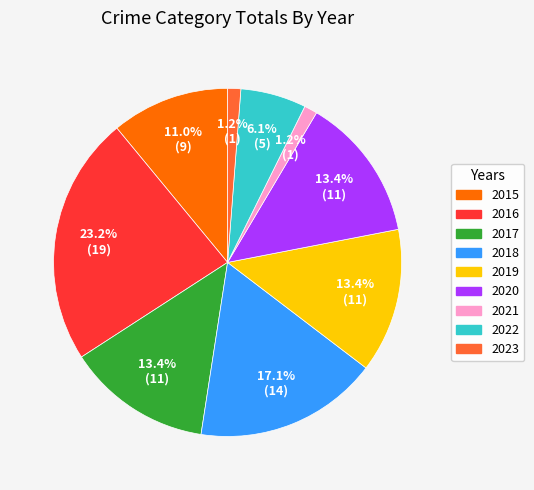

Combined, do 2019 and 2017 account for over 50%?

No